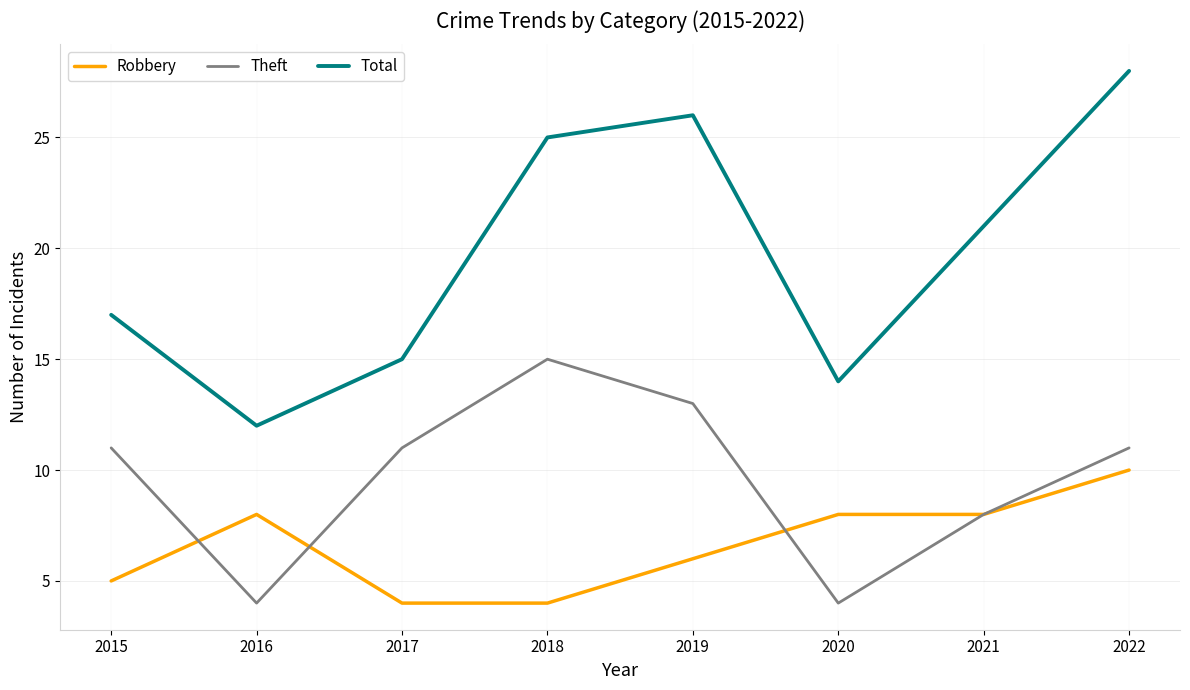

List the series in order of their peak value, lowest first.

Robbery, Theft, Total